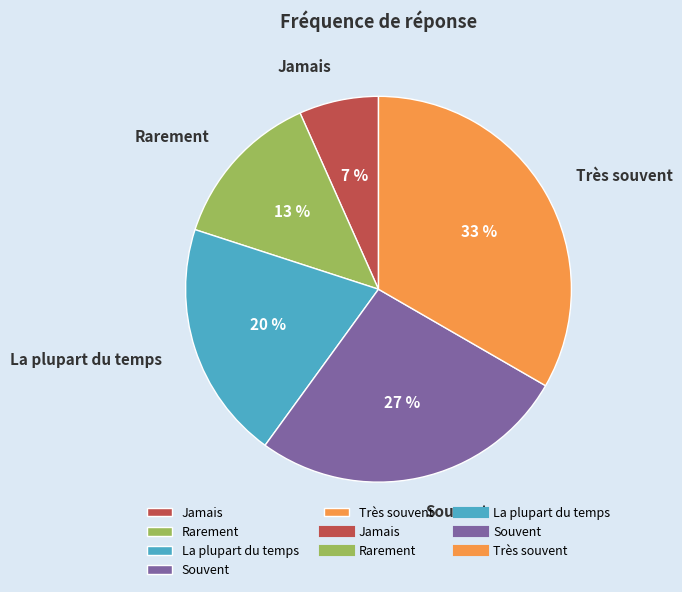

To the nearest percent, what percentage of the pie is Rarement?

13%